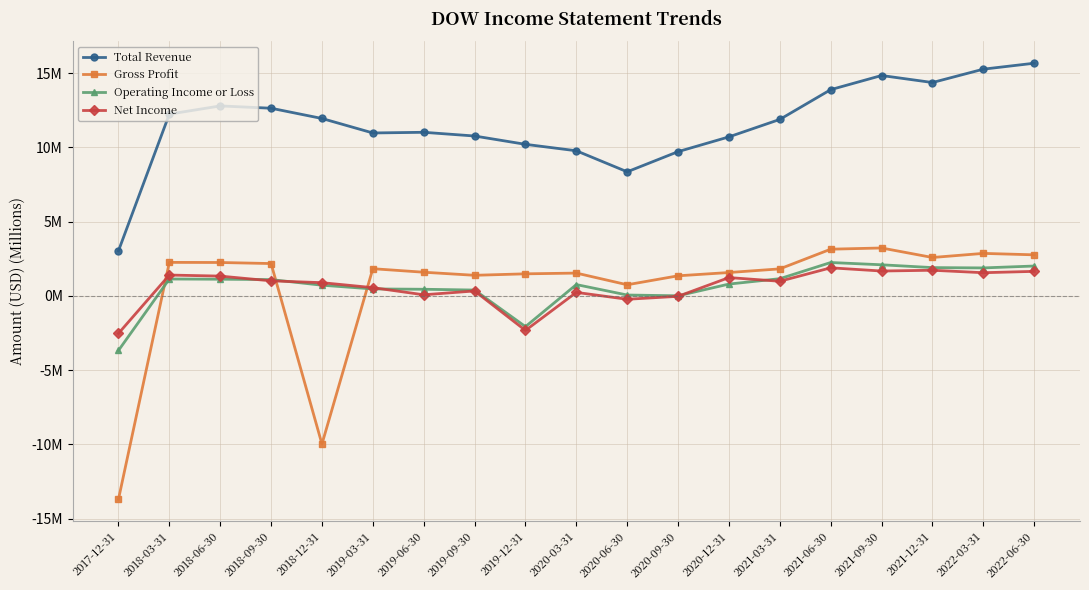

How many interior local peaks does the Total Revenue series have?

3